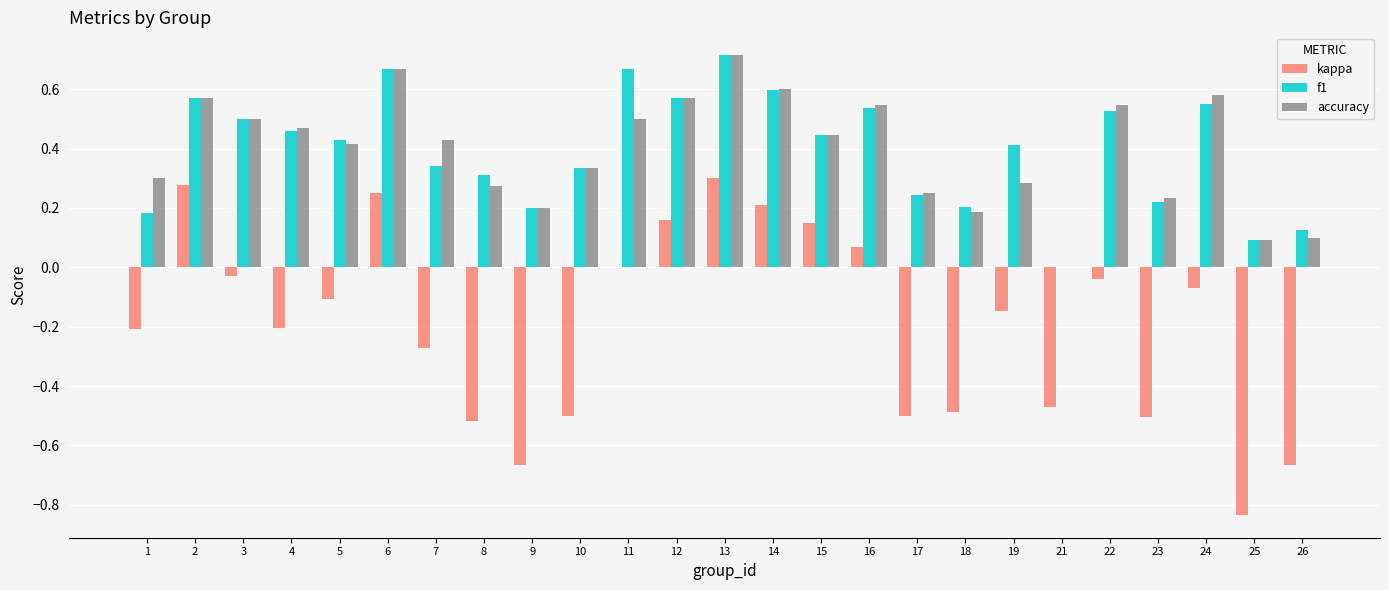

Count the number of data series in this chart.

3